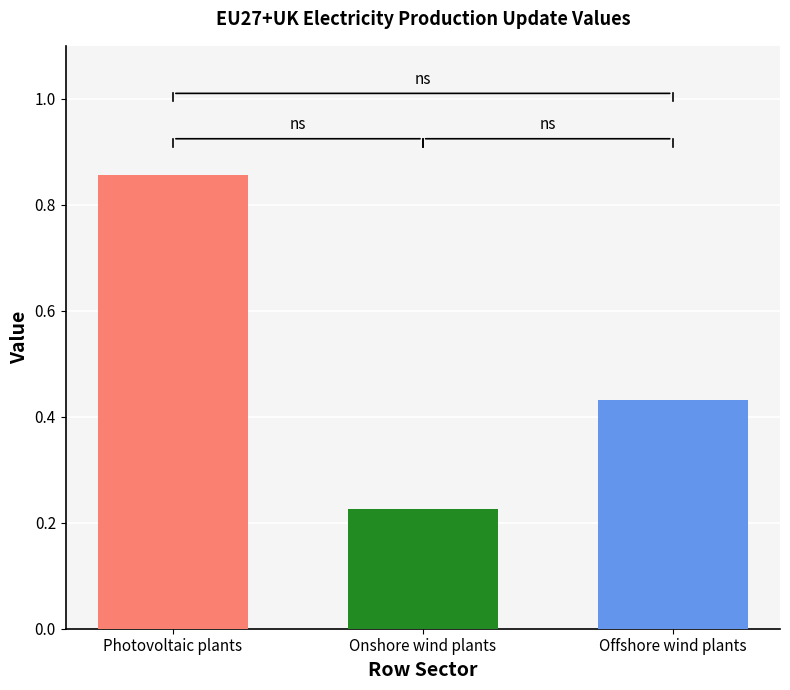

Reading left to right, transcribe all the data shown in this chart.

0.9	0.2	0.4